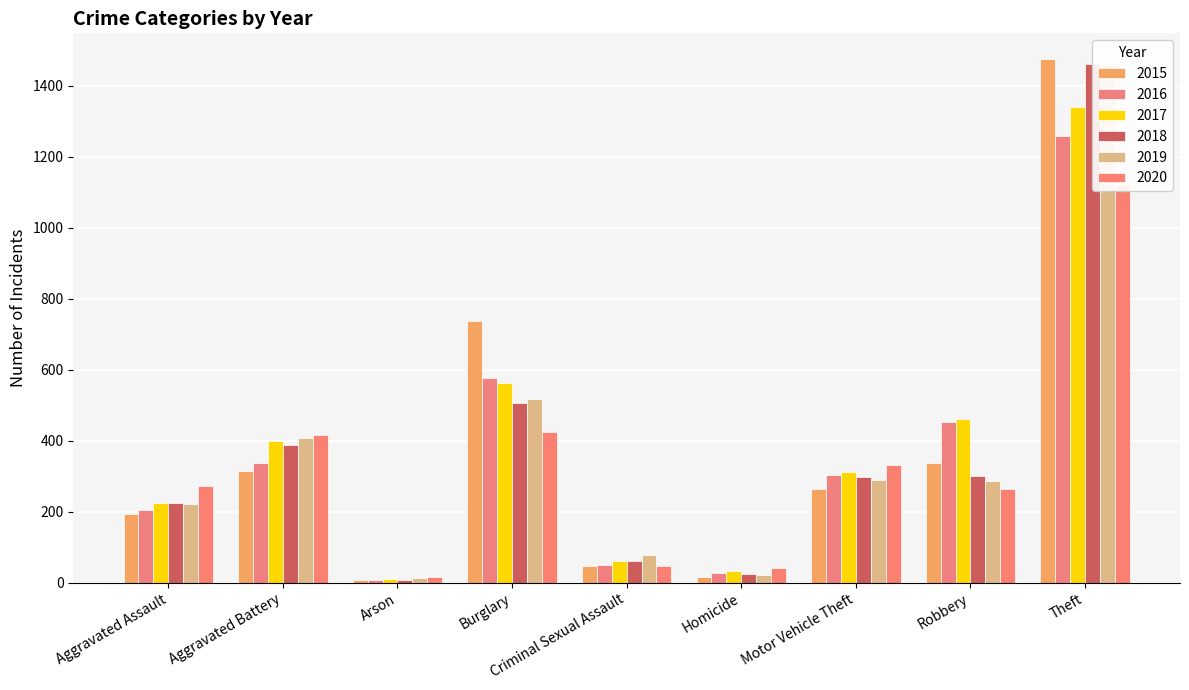

Which series has the widest spread of values?

2015